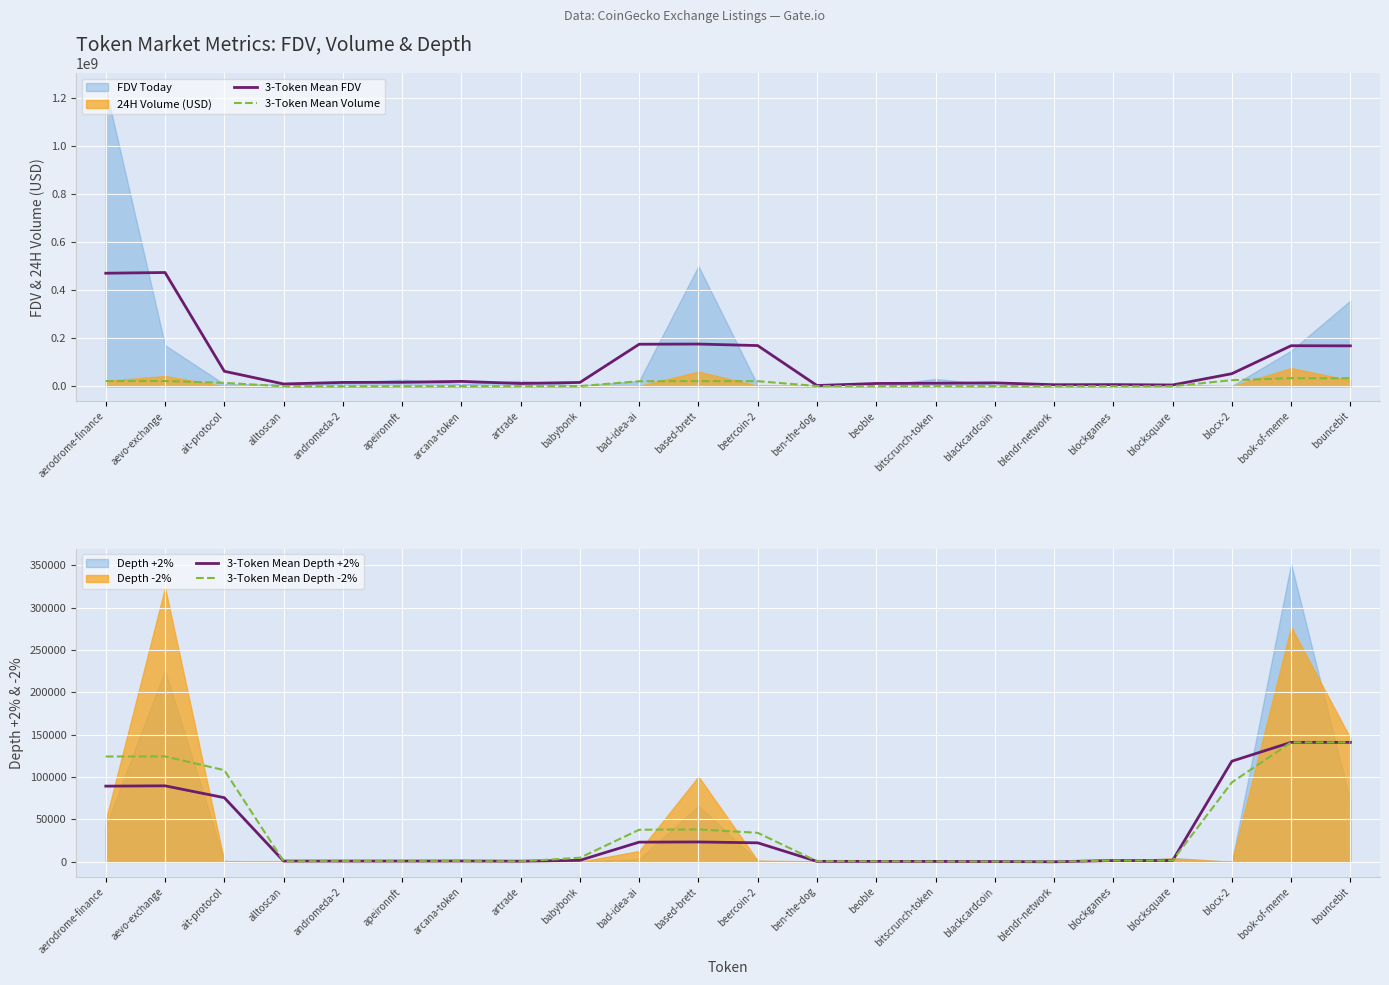

What value does the 3-Token Mean Depth -2% series have at babybonk?

4848.5